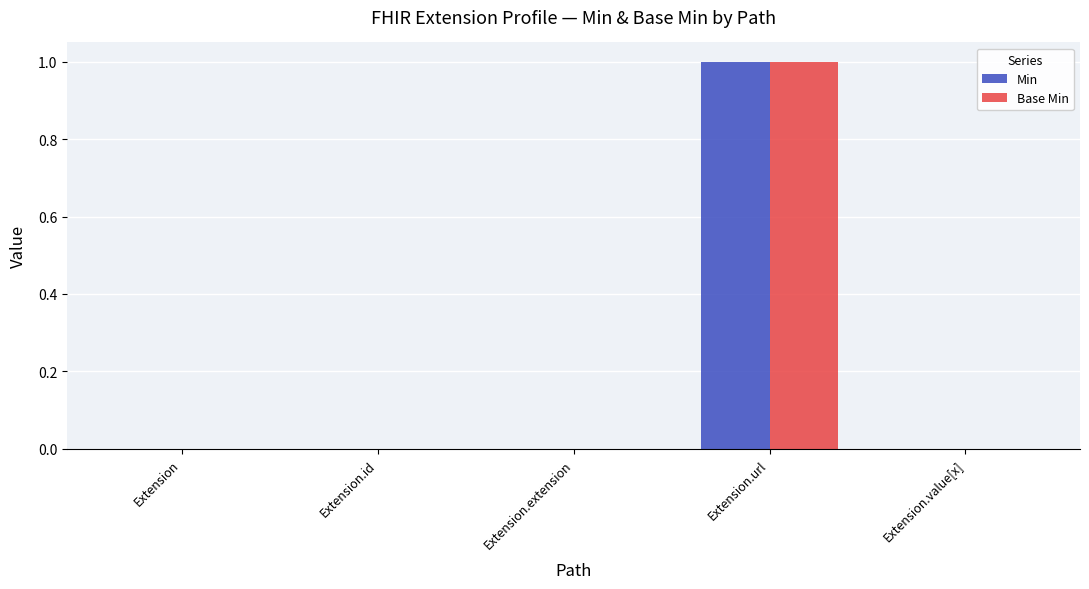

Reading left to right, what are all the values shown in this chart?

Min: 0	0	0	1	0
Base Min: 0	0	0	1	0